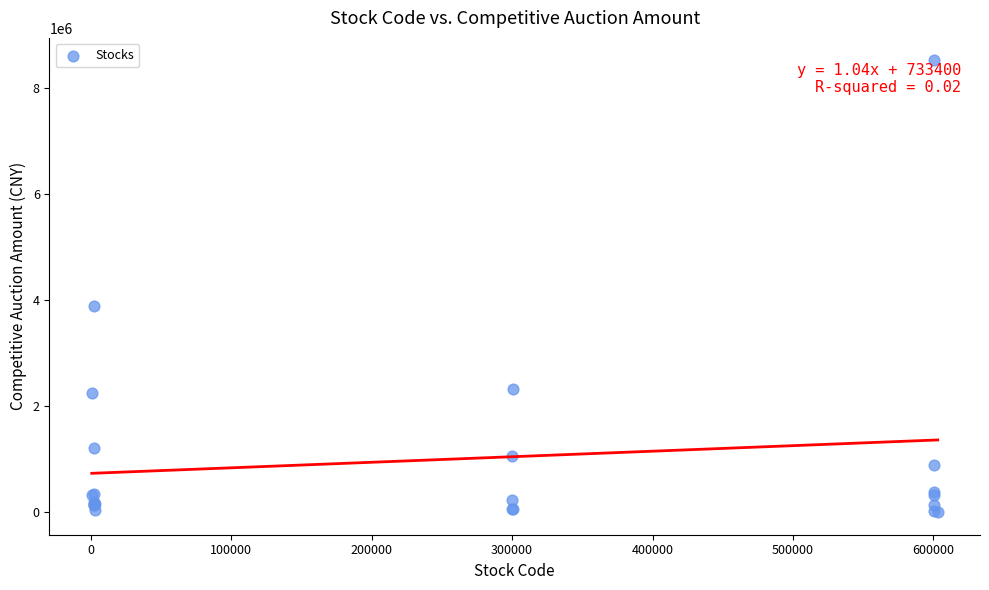

What Y value in the scatter plot is closest to 4258305?

3891304